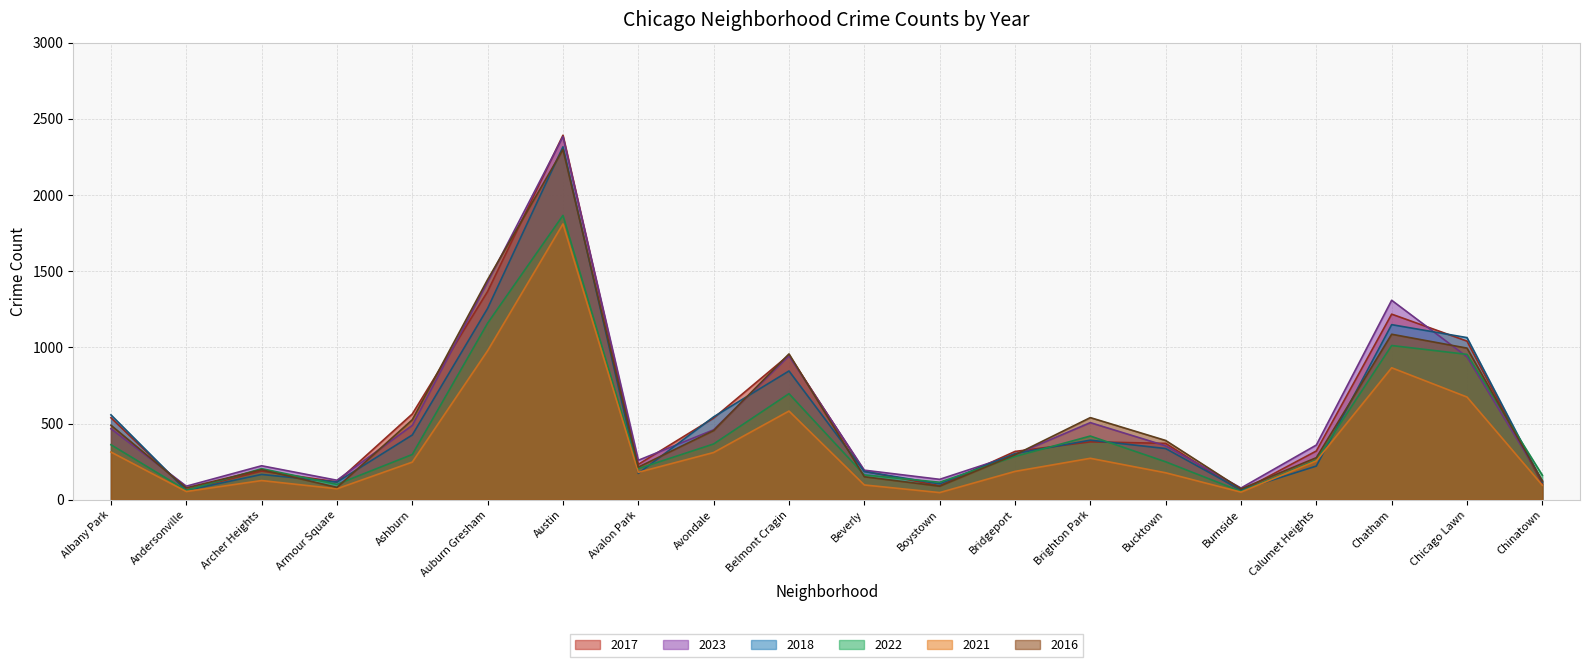

What is the label of the 3rd point from the left?

Archer Heights